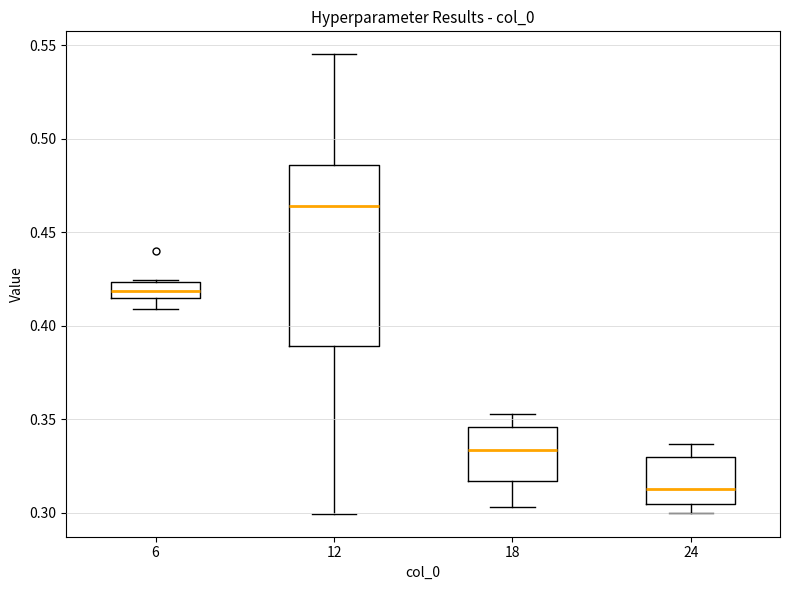

Which box is the tallest, from its lower edge to its upper edge?

12